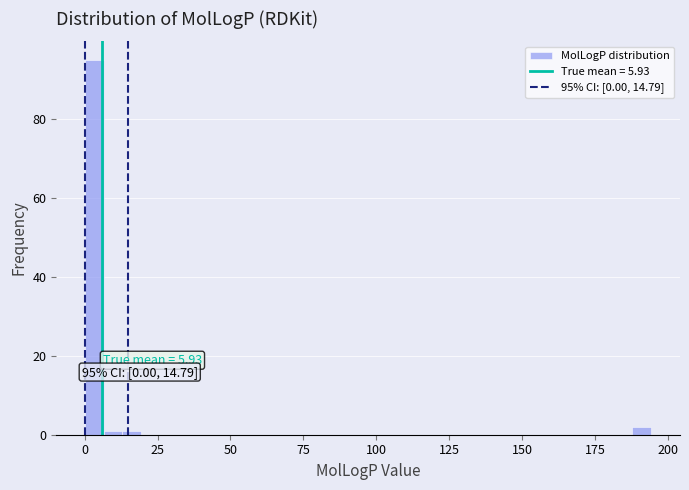

Around what value on the x-axis is the tallest bar? Give the approximate position of its centre, as read against the axis.

5